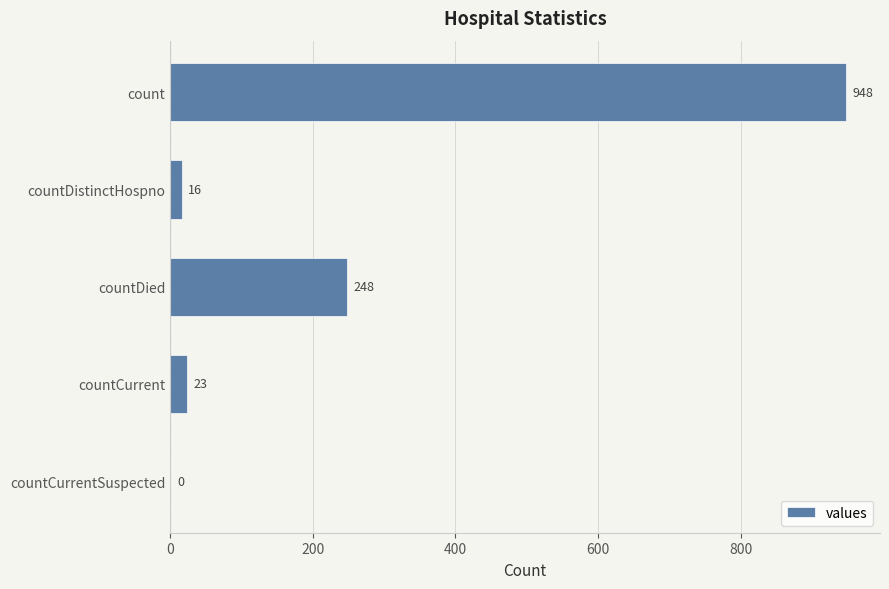

Reading top to bottom, transcribe all the data shown in this chart.

count=948	countDistinctHospno=16	countDied=248	countCurrent=23	countCurrentSuspected=0